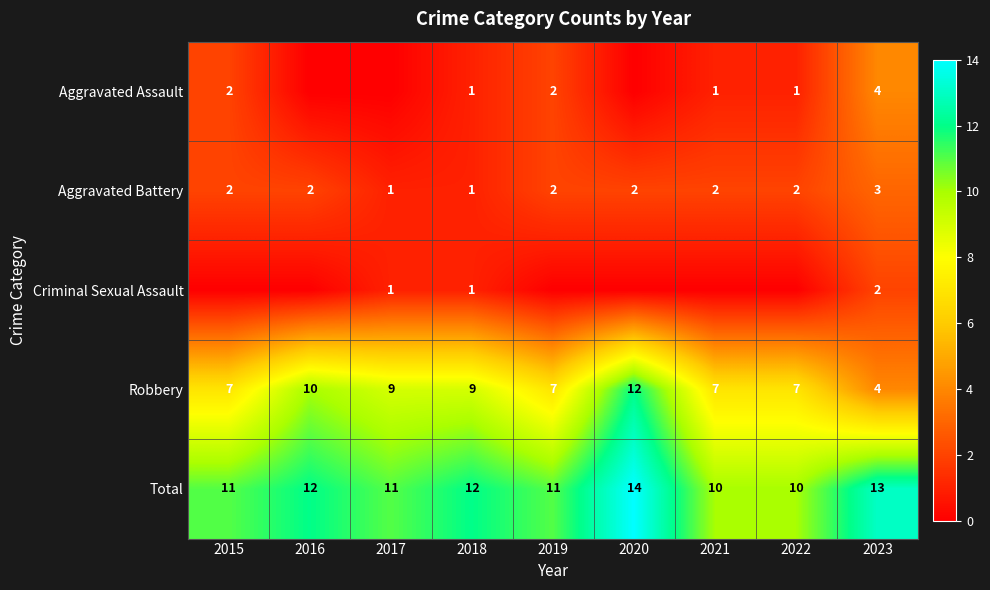

What is the difference between the highest and lowest values at 2018?

11